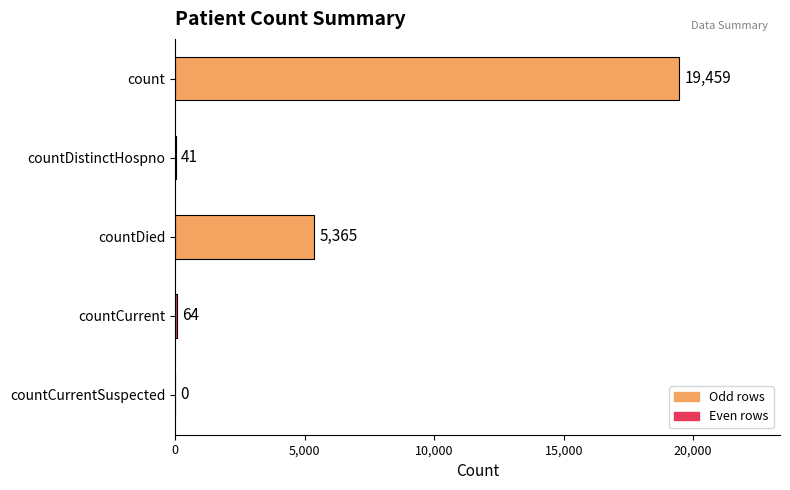

How many categories are shown in the chart?

5